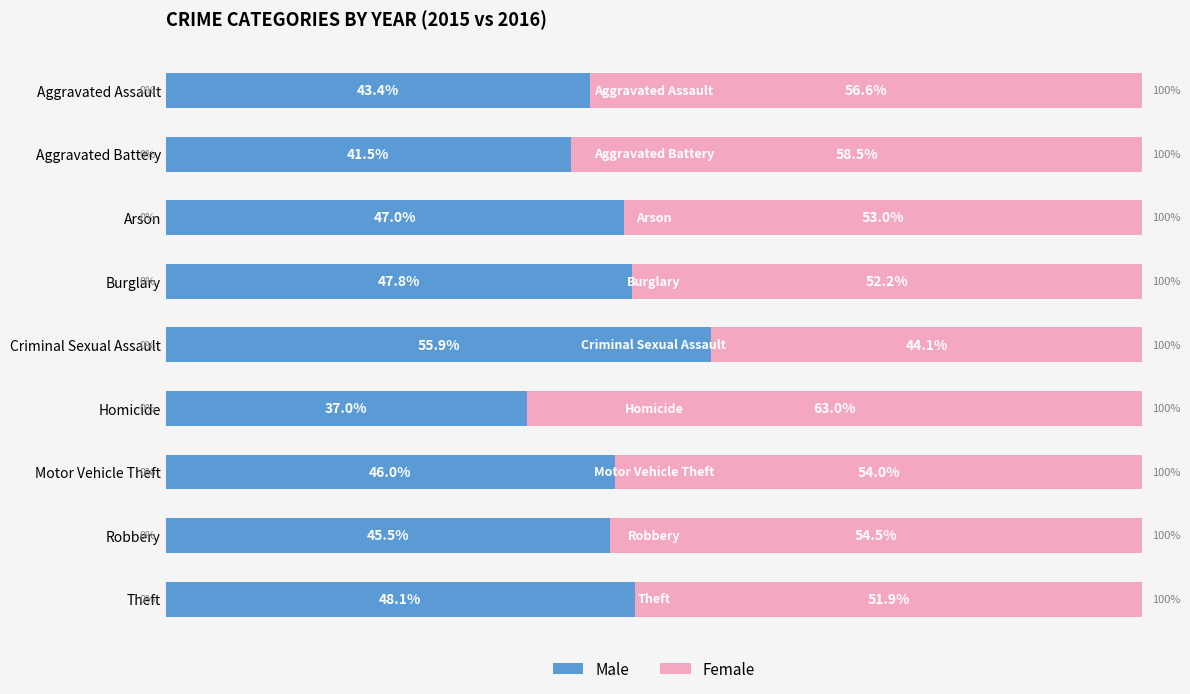

Where is Male nearest to the value 46?

Motor Vehicle Theft